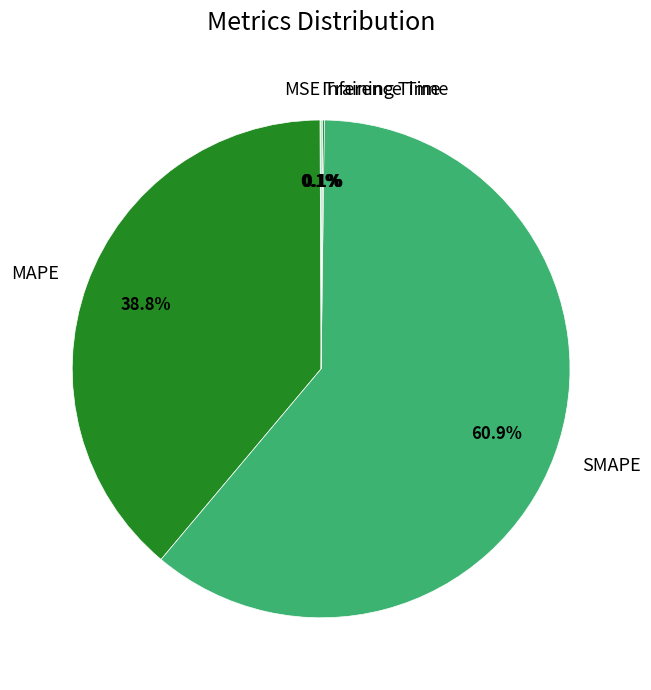

What is the largest slice in the pie chart?

SMAPE